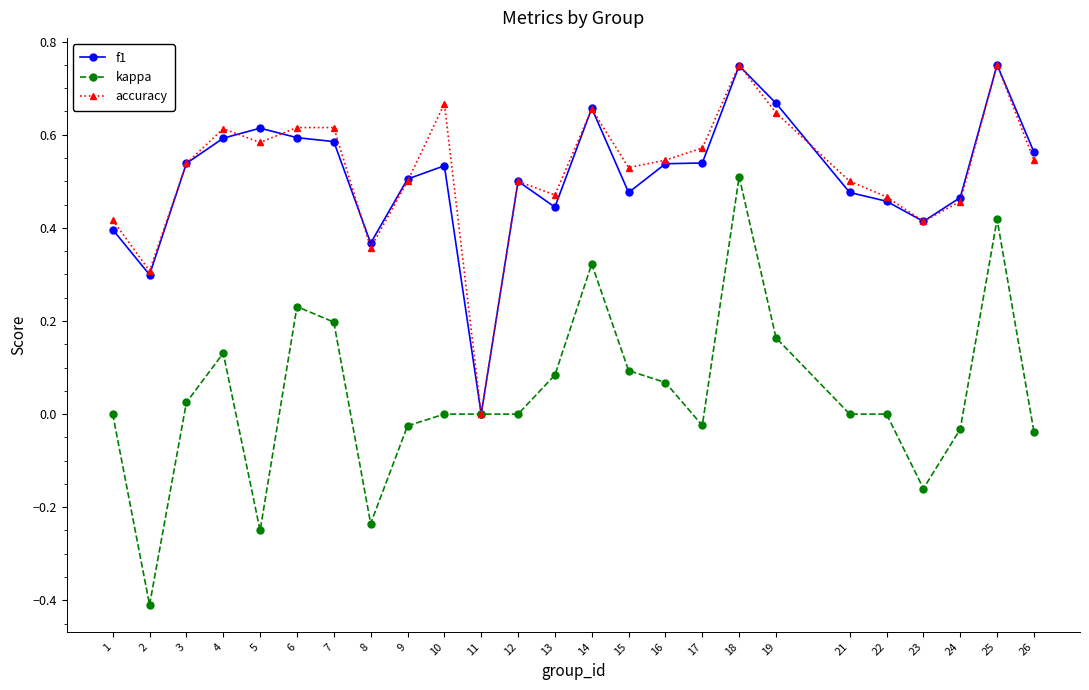

At which category does the chart reach its minimum across all series?

2